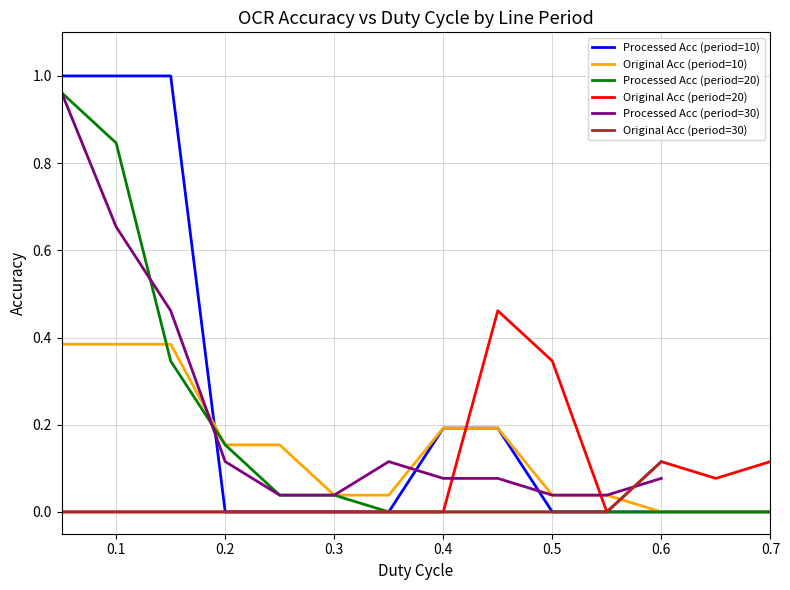

Between which two adjacent categories do original_accuracy and processed_accuracy first intersect?

2 and 3